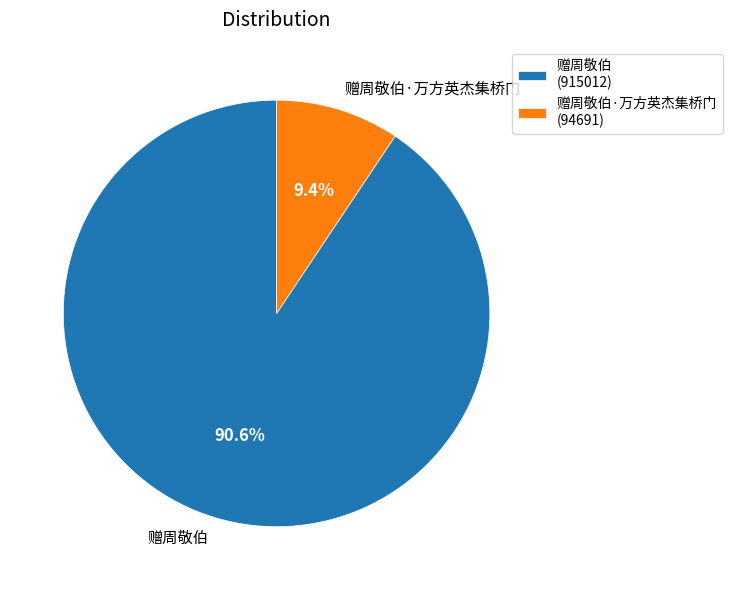

To the nearest percent, what percentage of the pie is 赠周敬伯?

91%